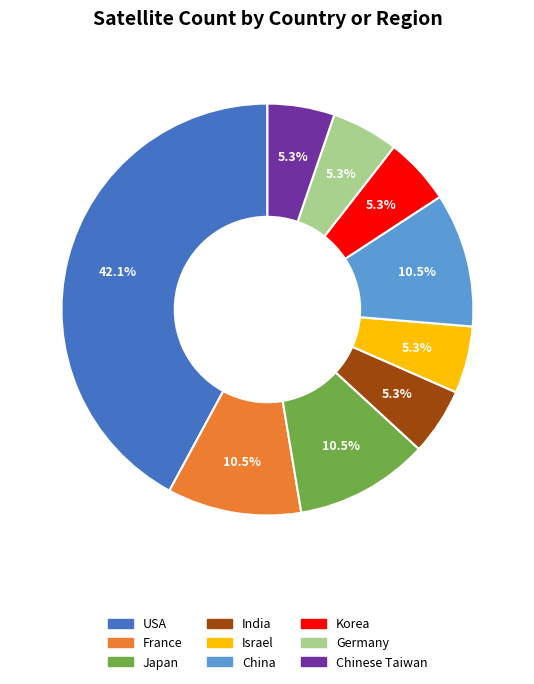

Does Korea represent more than half of the total?

No